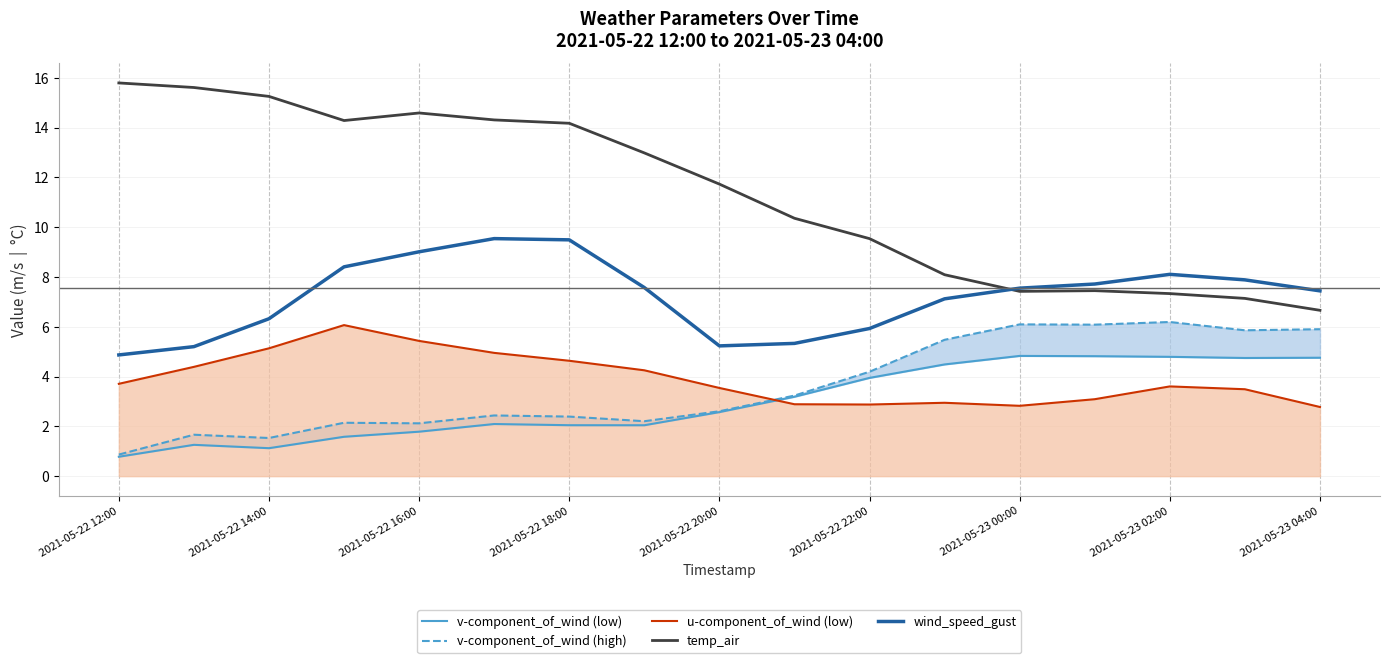

What is the highest value of the temp_air series?

15.8